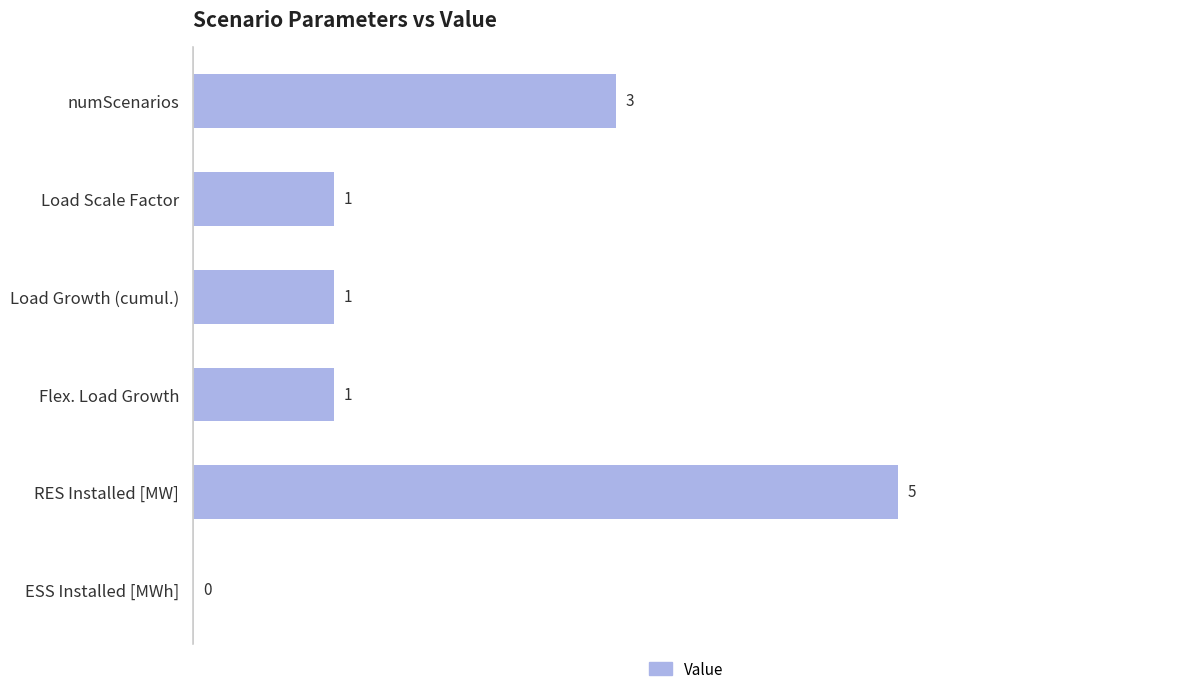

What value does the data have at numScenarios?

3